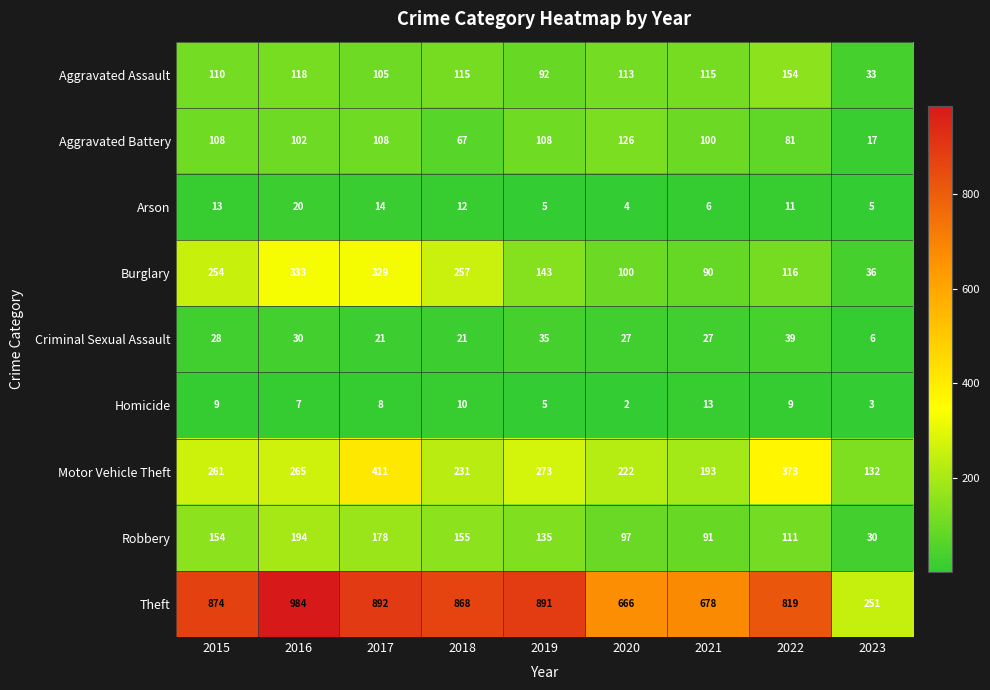

What is the smallest value displayed?

2